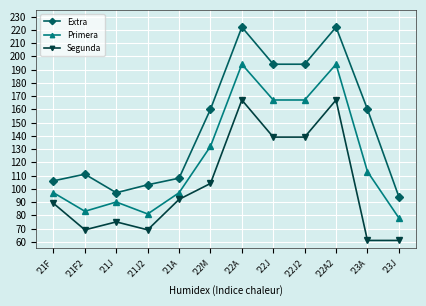

True or false: Primera and Segunda intersect in this chart.

False